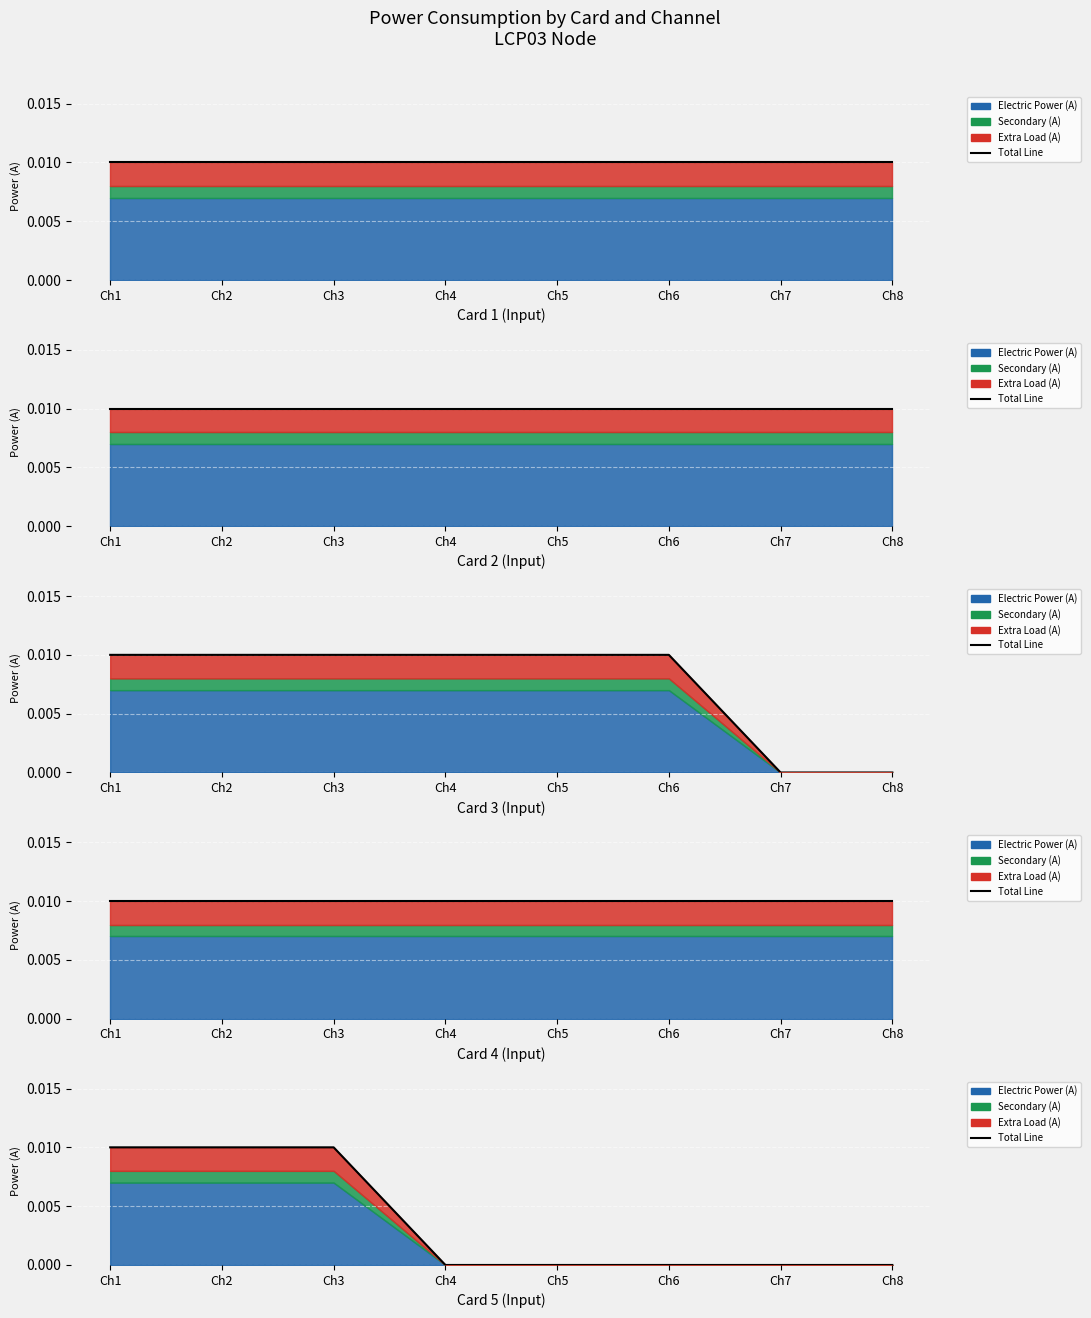

Count the number of values greater than 0.

3